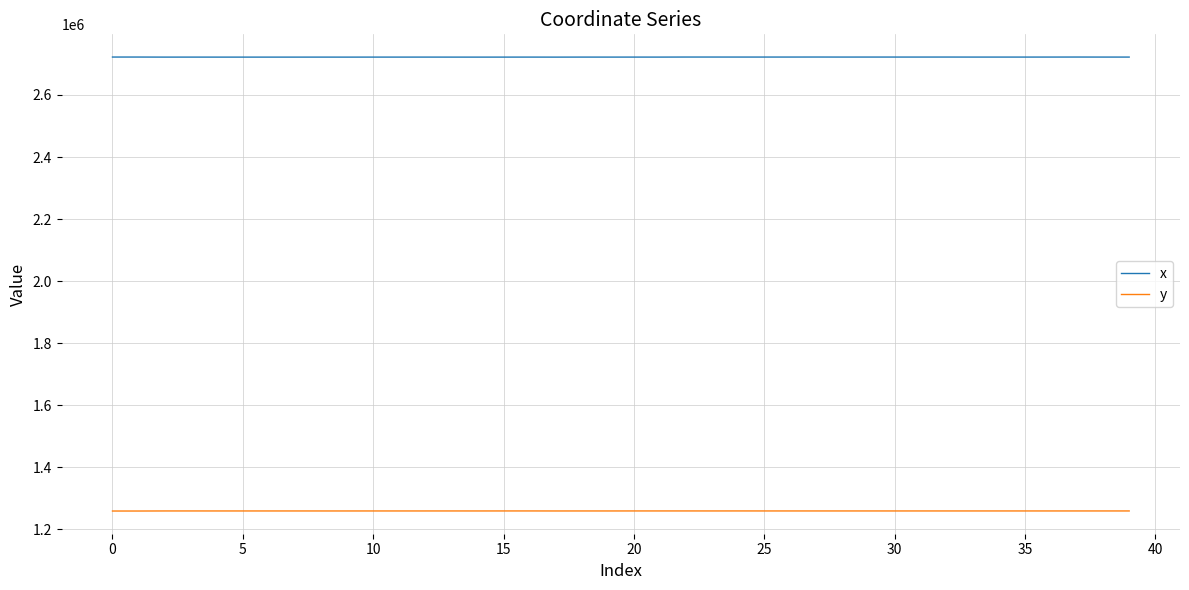

Which series has the largest total across all categories?

x